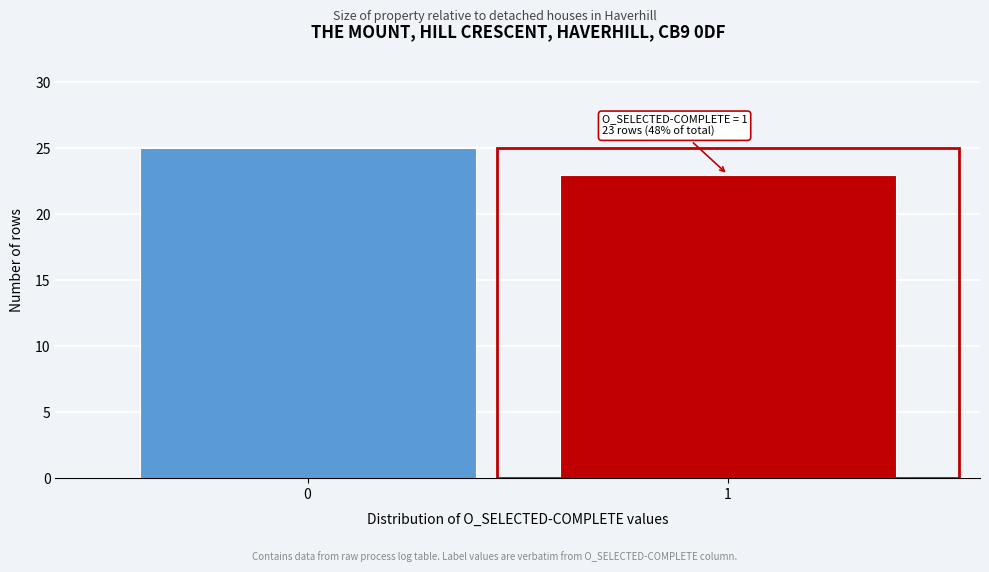

Reading left to right, transcribe all the data shown in this chart.

0=25	1=23